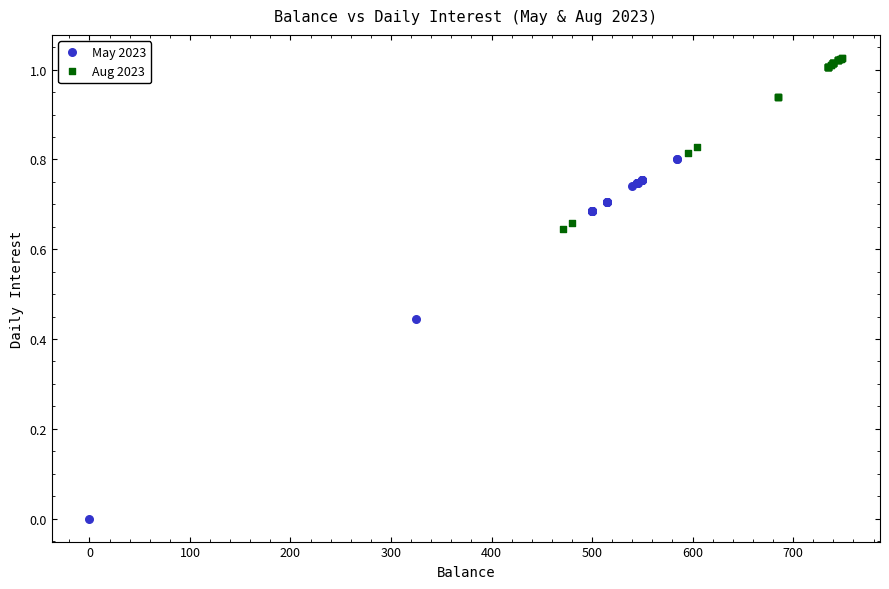

Which series reaches the maximum Y coordinate?

Aug 2023